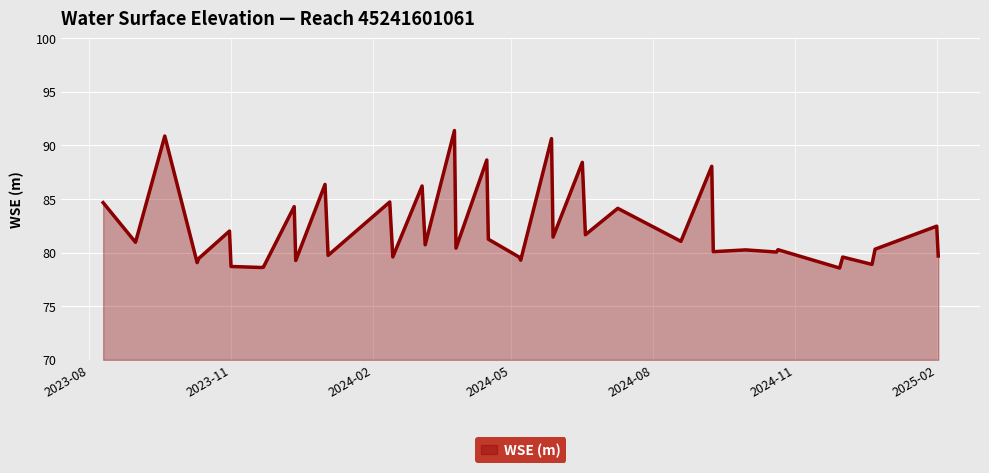

What is the difference between the maximum and minimum values?

12.8